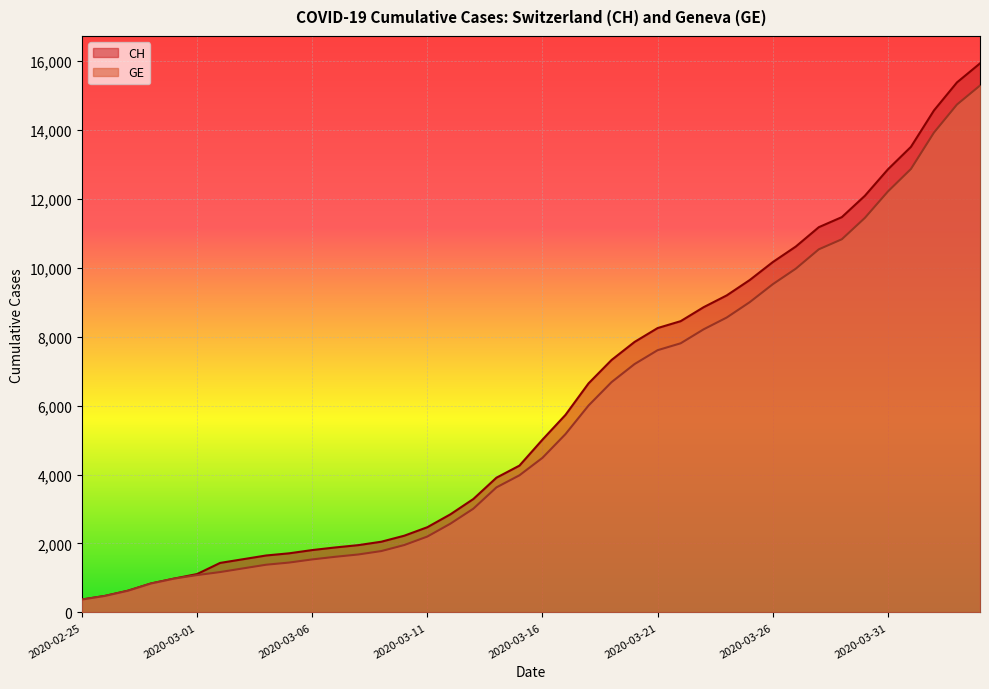

Which series has the largest total across all categories?

CH